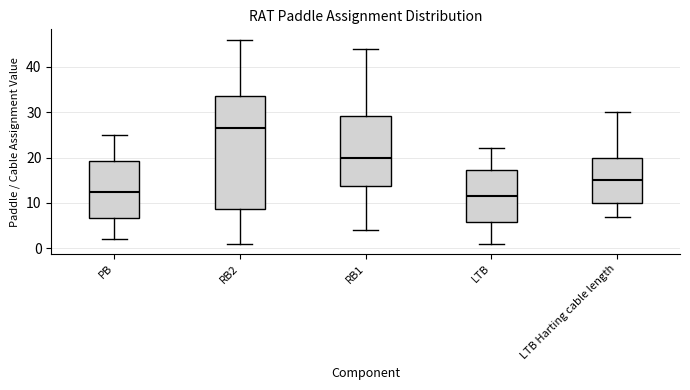

Reading left to right, transcribe this box plot: for each box, give where its median line is, the range the box spans, and where its two whiskers end, as read against the y-axis. The values are not printed on the chart, so give them approximately, as read against the axis.

PB: median 13, box 7 to 19, whiskers 2 to 25
RB2: median 27, box 9 to 34, whiskers 1 to 46
RB1: median 20, box 14 to 29, whiskers 4 to 44
LTB: median 12, box 6 to 17, whiskers 1 to 22
LTB Harting cable length: median 15, box 10 to 20, whiskers 7 to 30